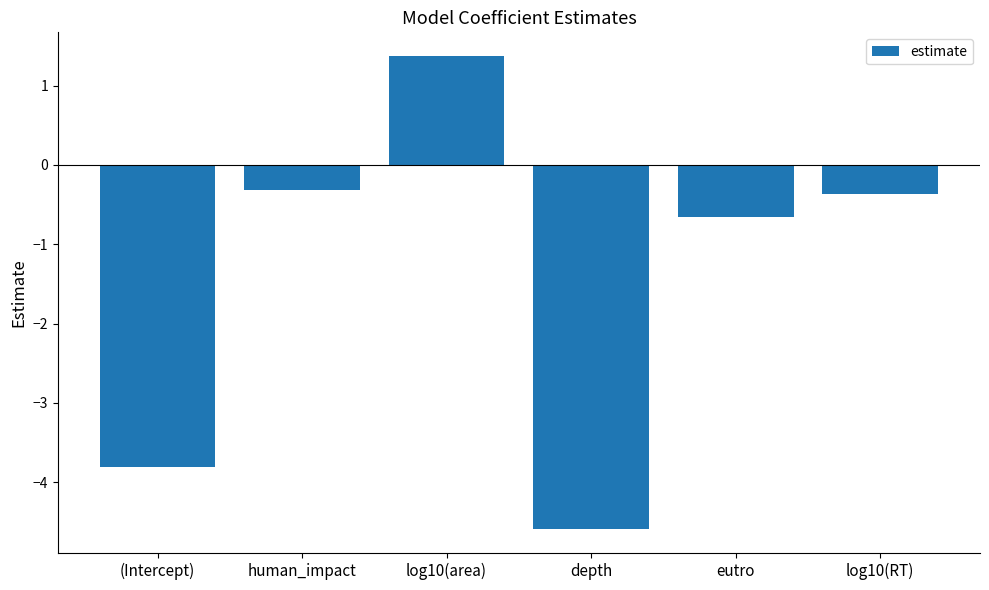

What is the difference between the second highest and minimum values?

4.3